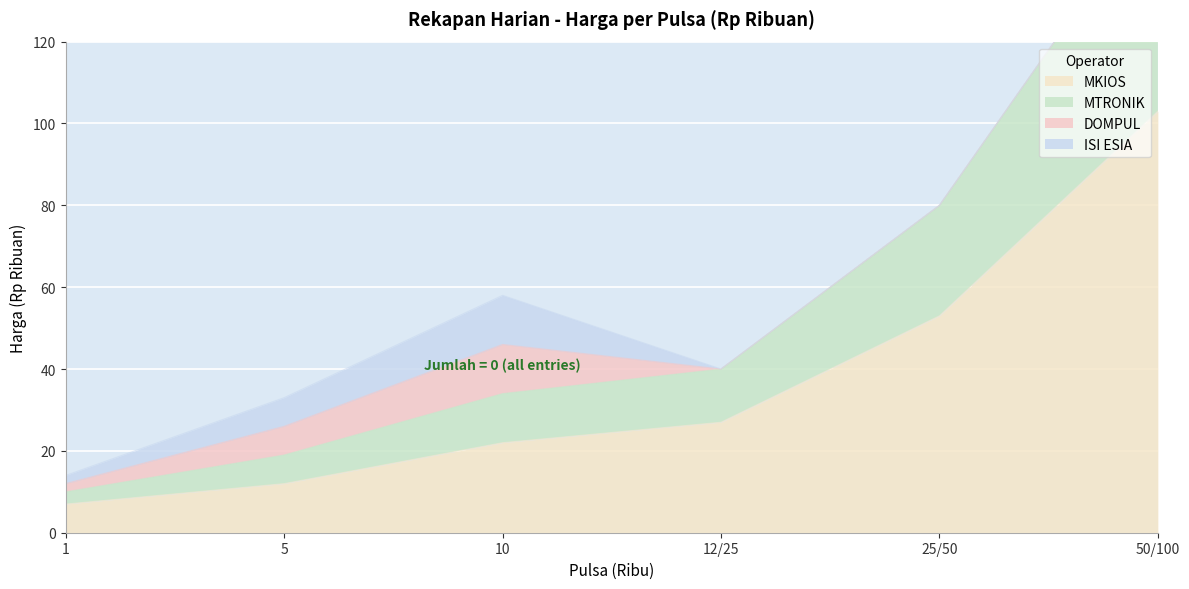

What is the label of the 4th point from the right?

10